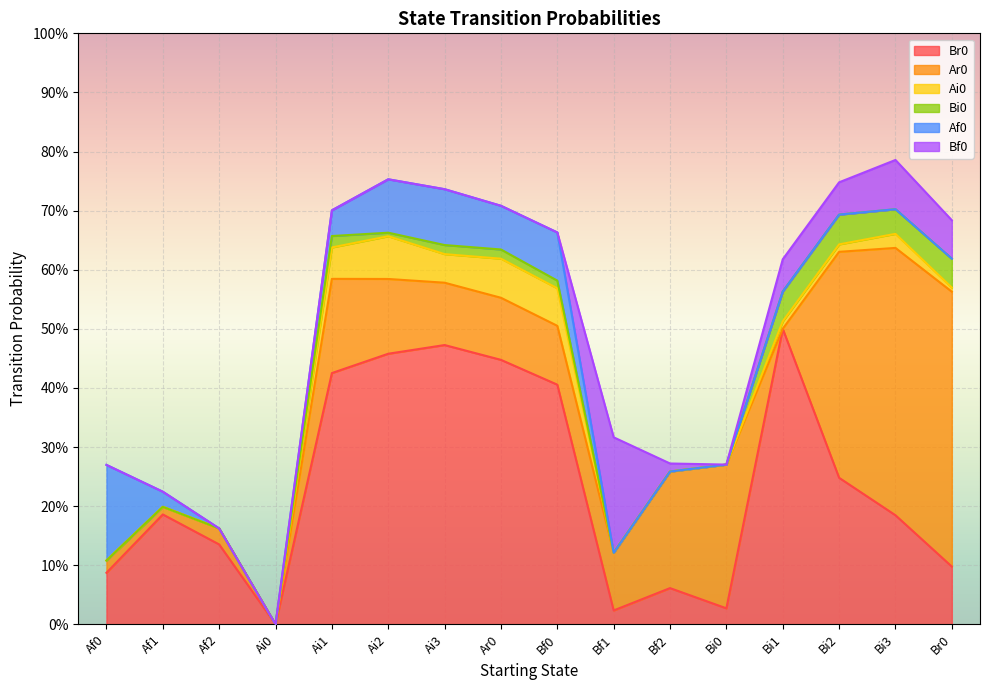

The value of Br0 at Ai1 is 0.4. True or false?

True